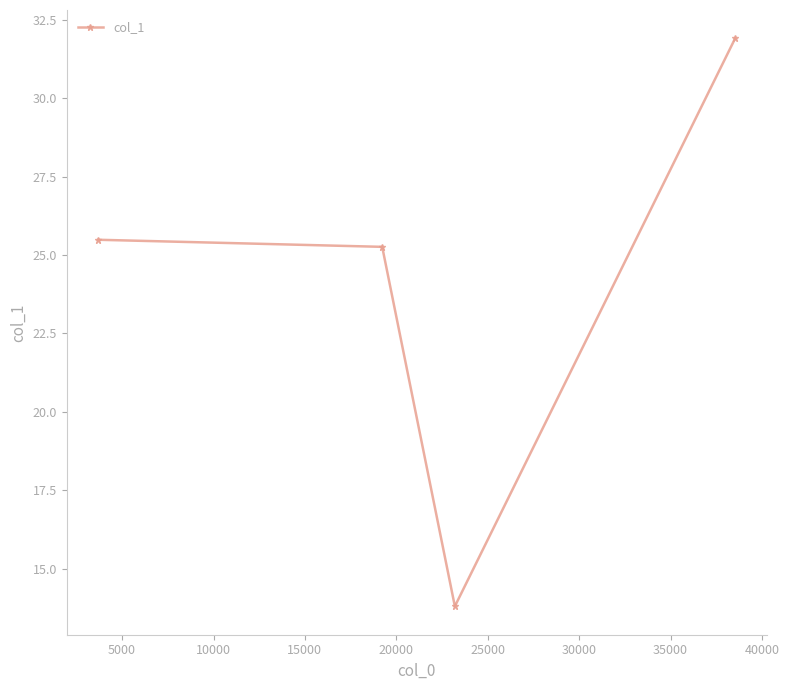

What is the greatest value displayed?

31.9